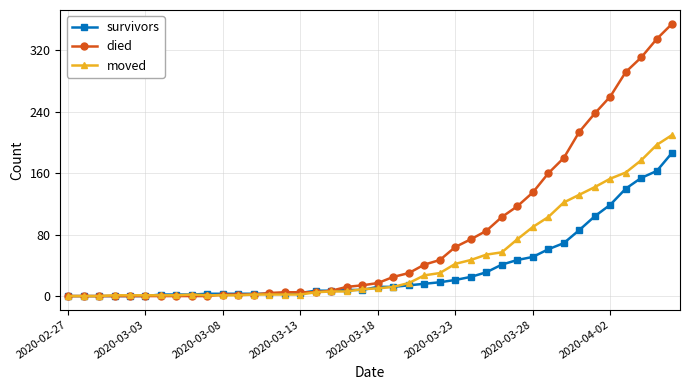

Which series has the largest total across all categories?

died